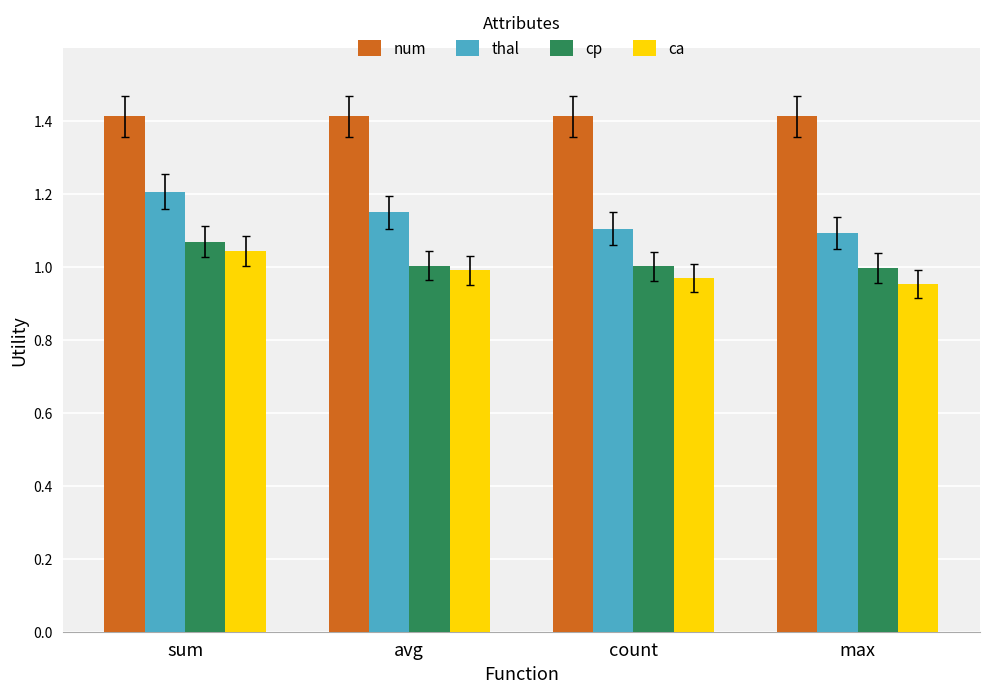

What is the sum of all cp values?

4.1